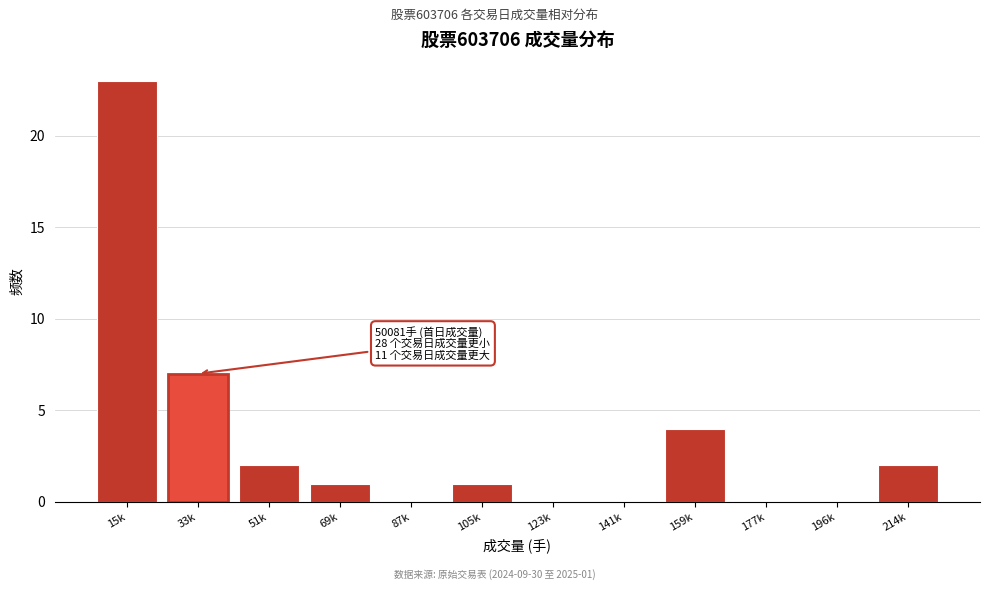

Reading left to right, extract all data points from this chart.

15k=23	33k=7	51k=2	69k=1	87k=0	105k=1	123k=0	141k=0	159k=4	177k=0	196k=0	214k=2